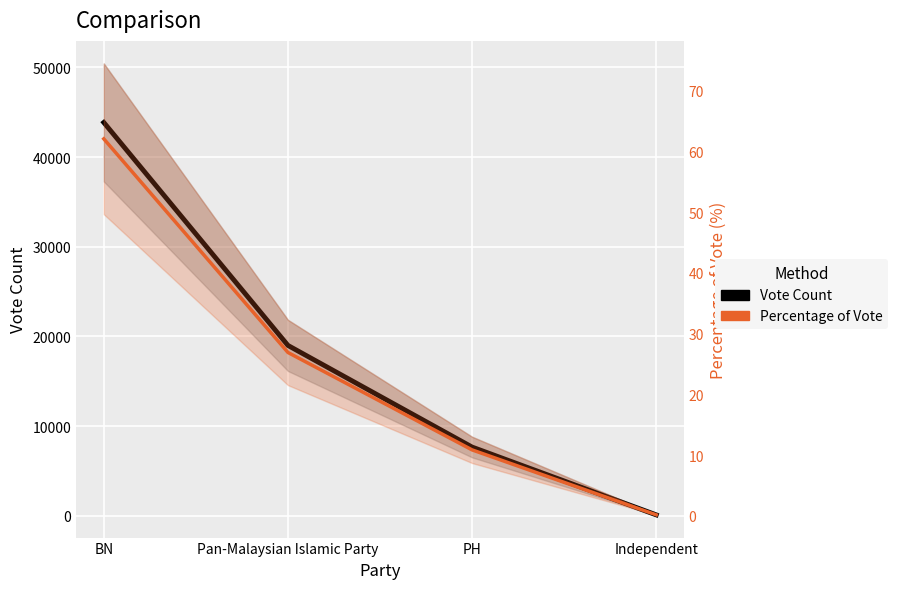

Reading left to right, list all the values displayed in this chart.

Vote Count: BN=43854.0	Pan-Malaysian Islamic Party=18995.0	PH=7662.0	Independent=103.0
Percentage of Vote: BN=62.1	Pan-Malaysian Islamic Party=26.9	PH=10.8	Independent=0.1